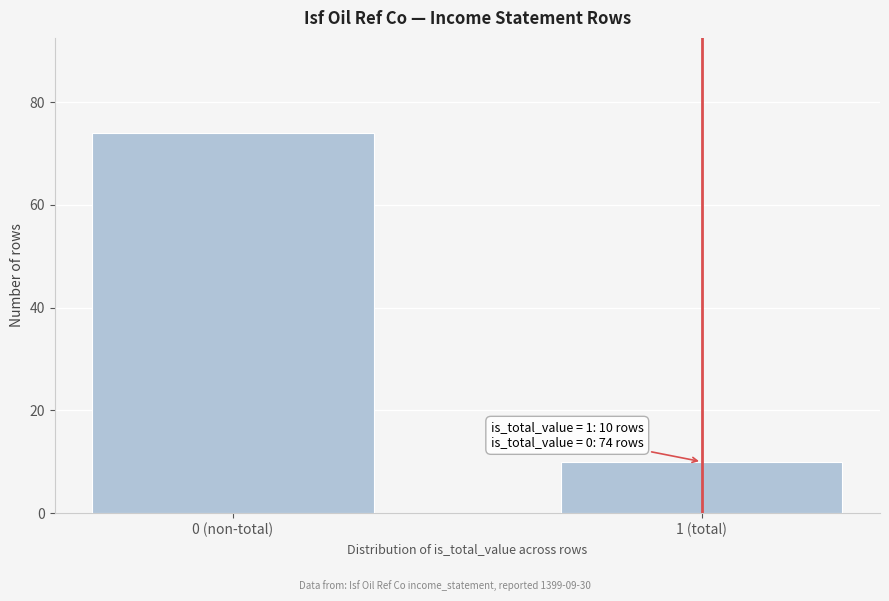

Reading left to right, extract all data points from this chart.

74	10